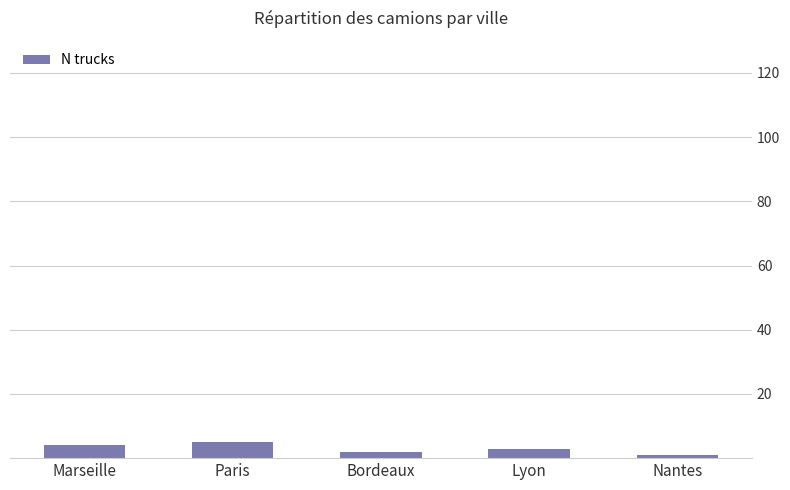

True or false: the data shows 3 at Lyon.

True